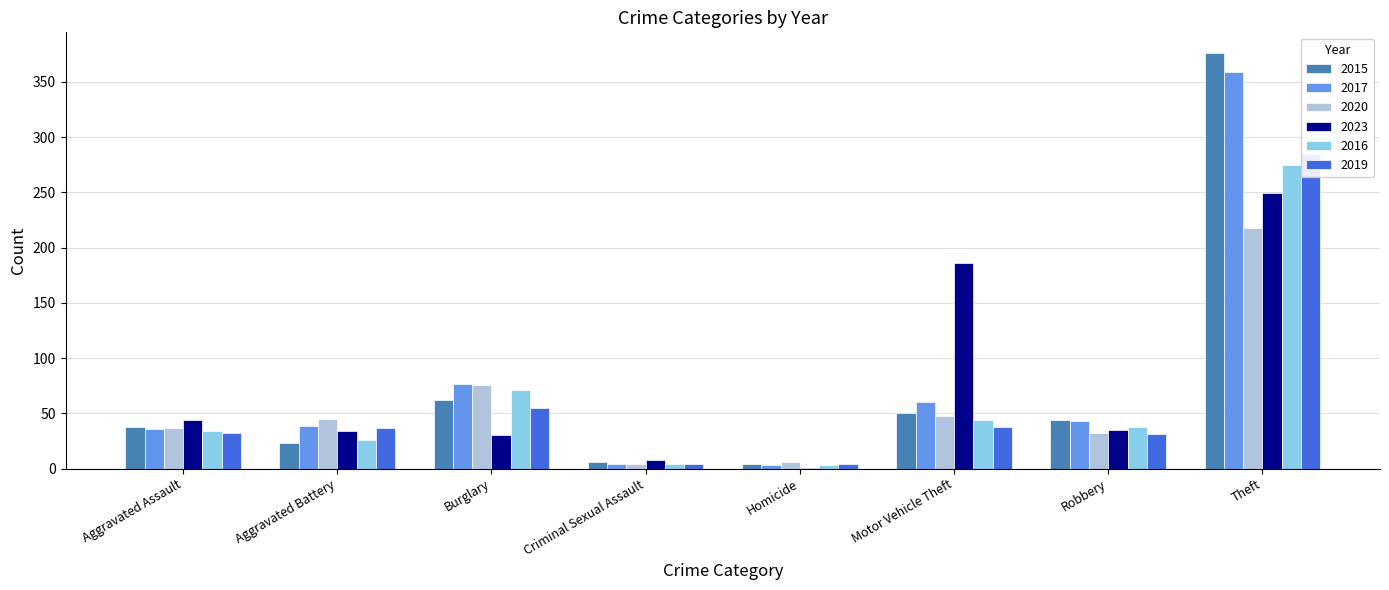

At which label does 2017 reach its minimum?

Homicide